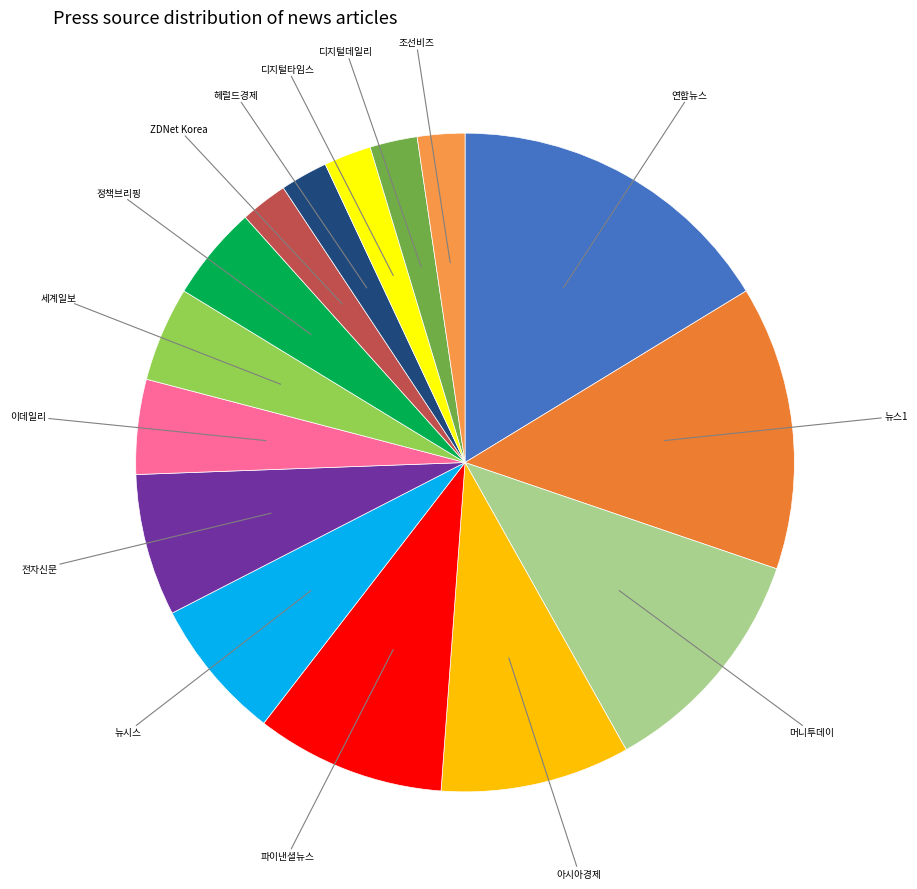

Count the number of slices in the pie.

15